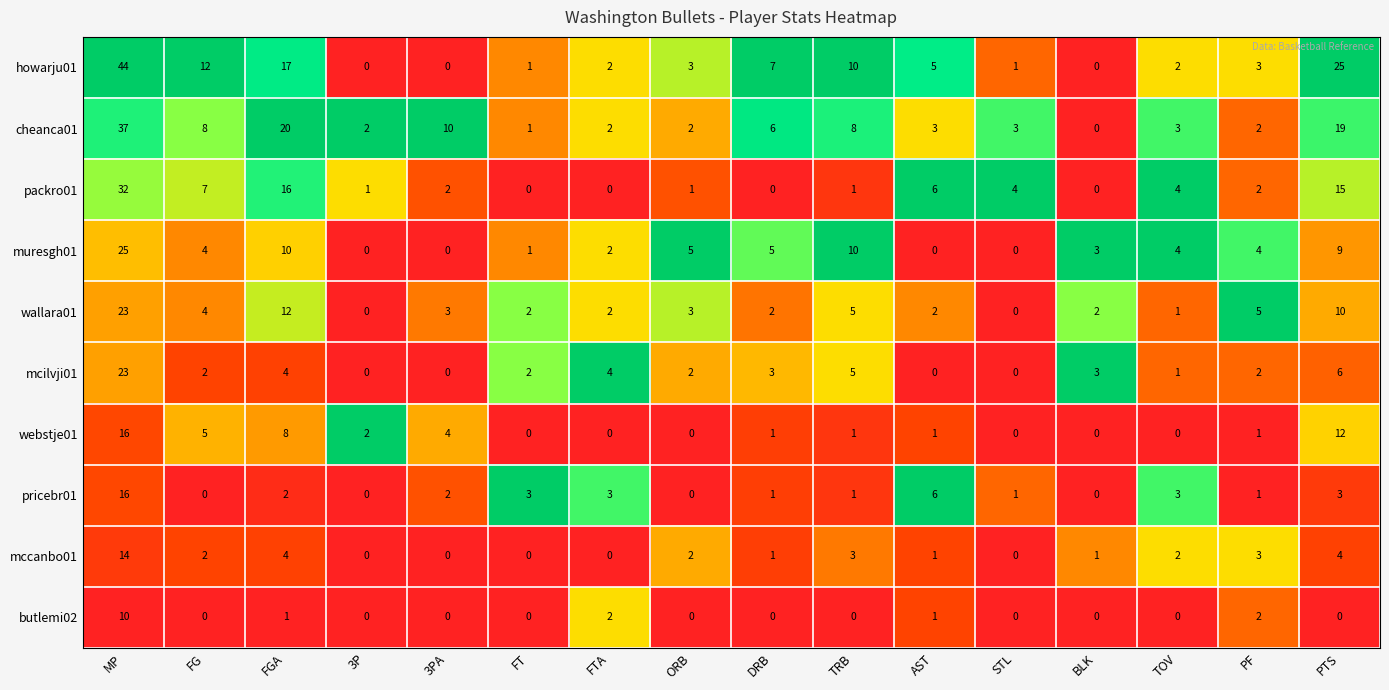

At which label does mcilvji01 first exceed 2?

MP